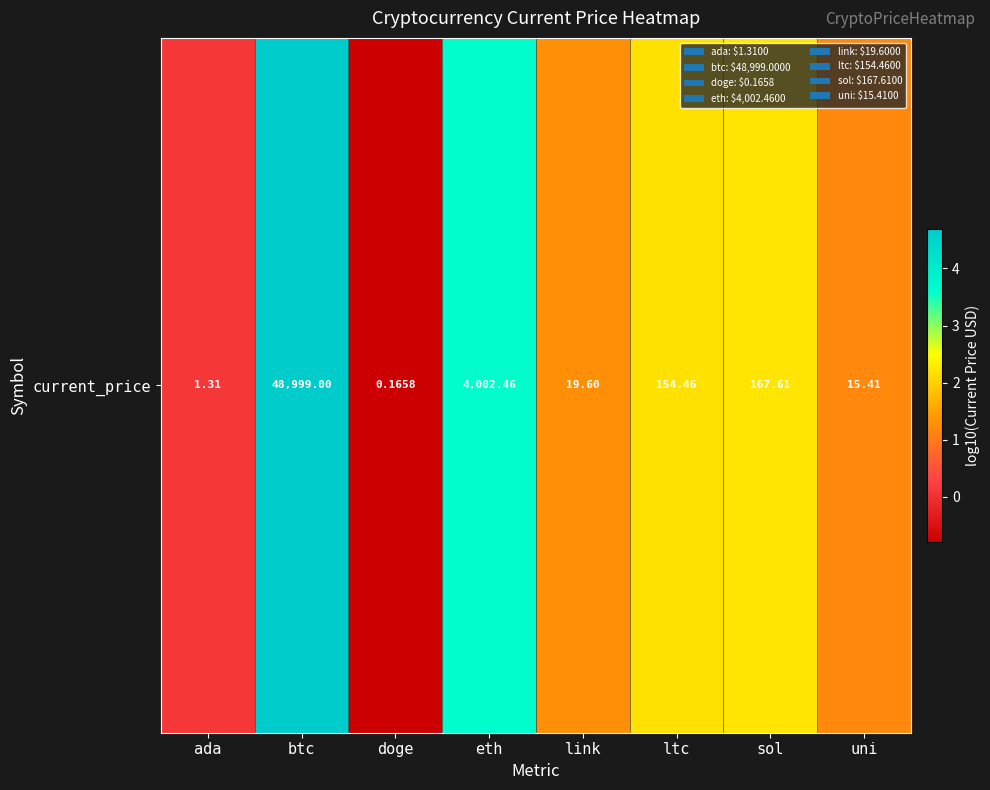

True or false: the data shows 5.0 at eth.

False